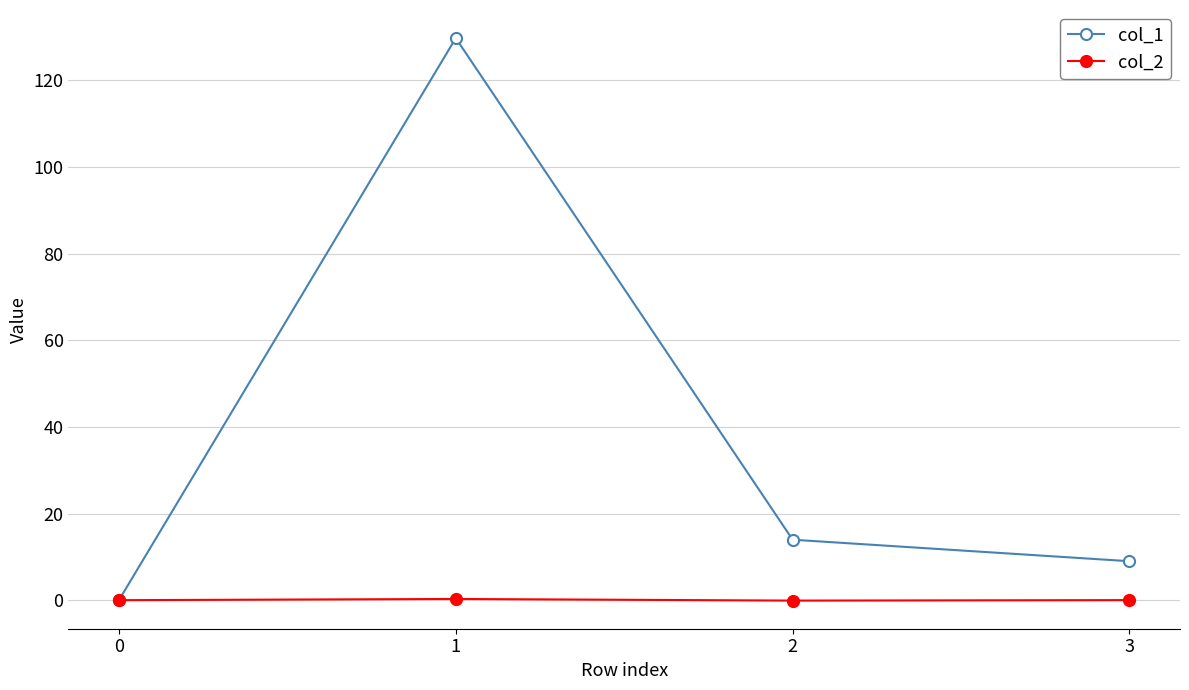

At 3, list the series in order from largest to smallest.

col_1, col_2